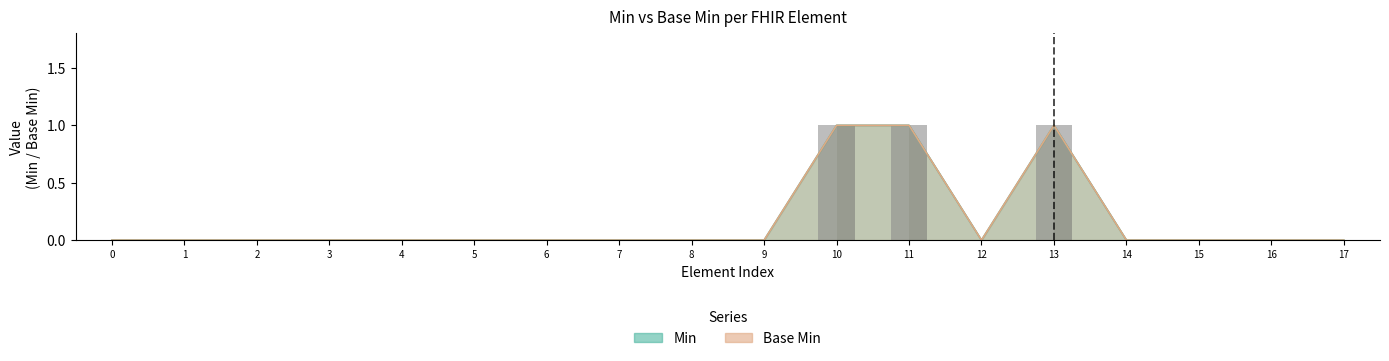

What is the value of the Min bar at the 12th from the left?

1